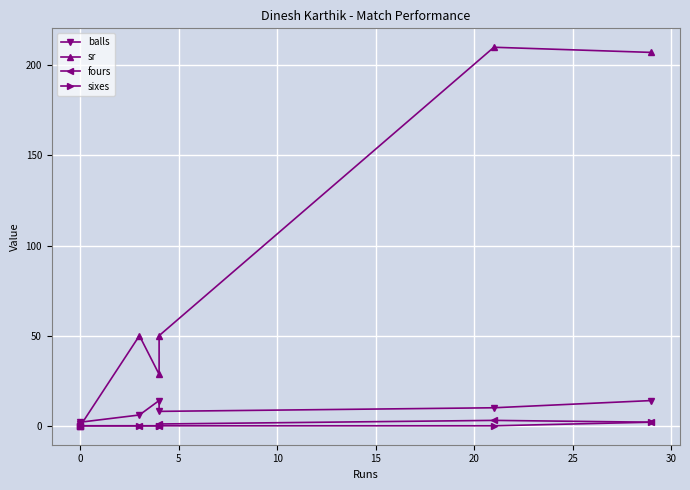

What are all the series names shown in the legend?

balls, sr, fours, sixes